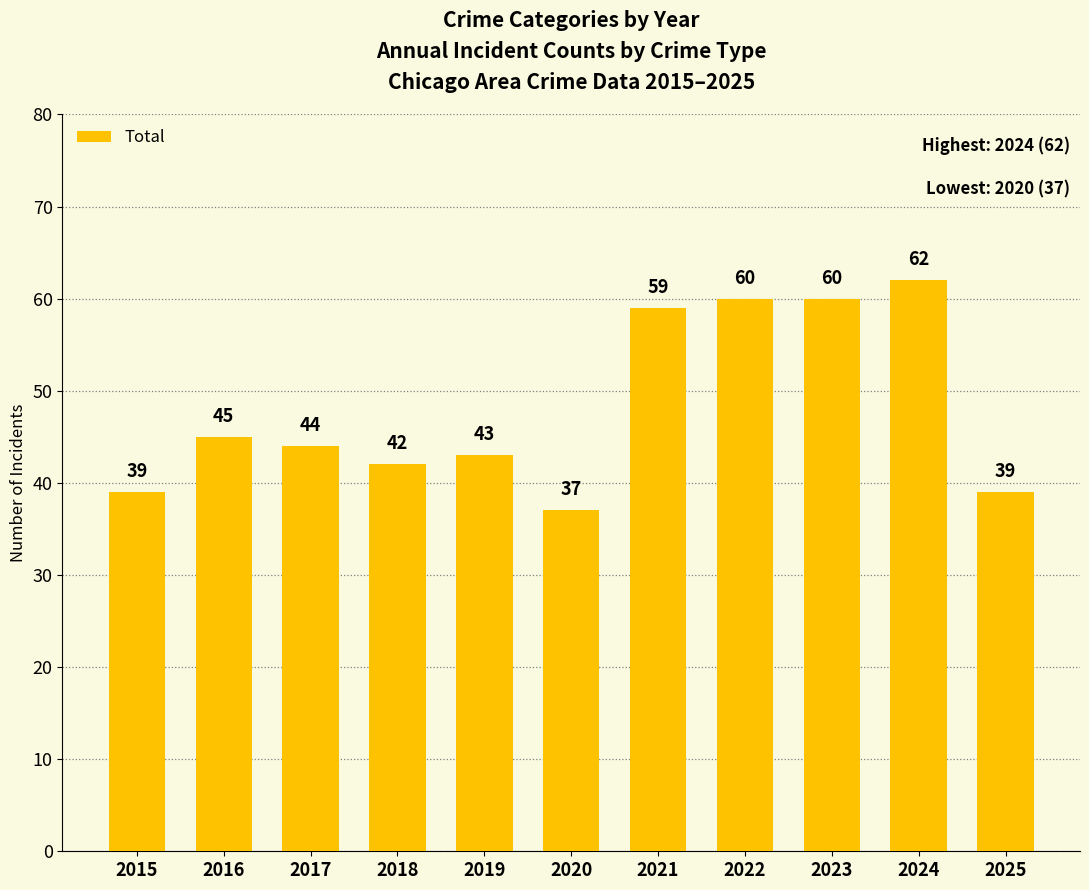

Is it true that the value at 2019 is 43?

True